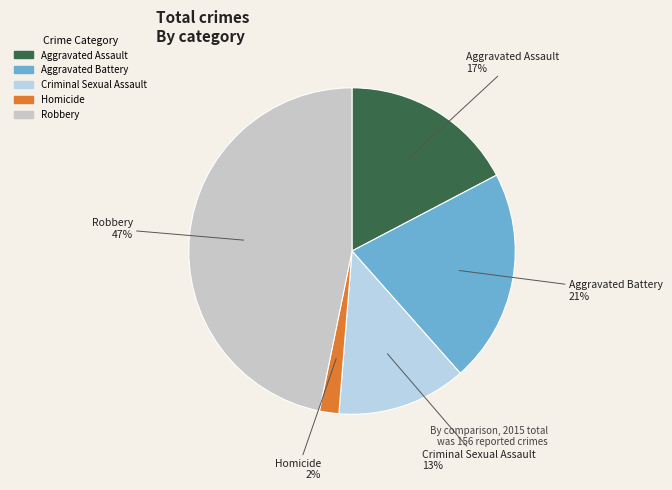

Rank the categories by value from highest to lowest.

Robbery, Aggravated Battery, Aggravated Assault, Criminal Sexual Assault, Homicide